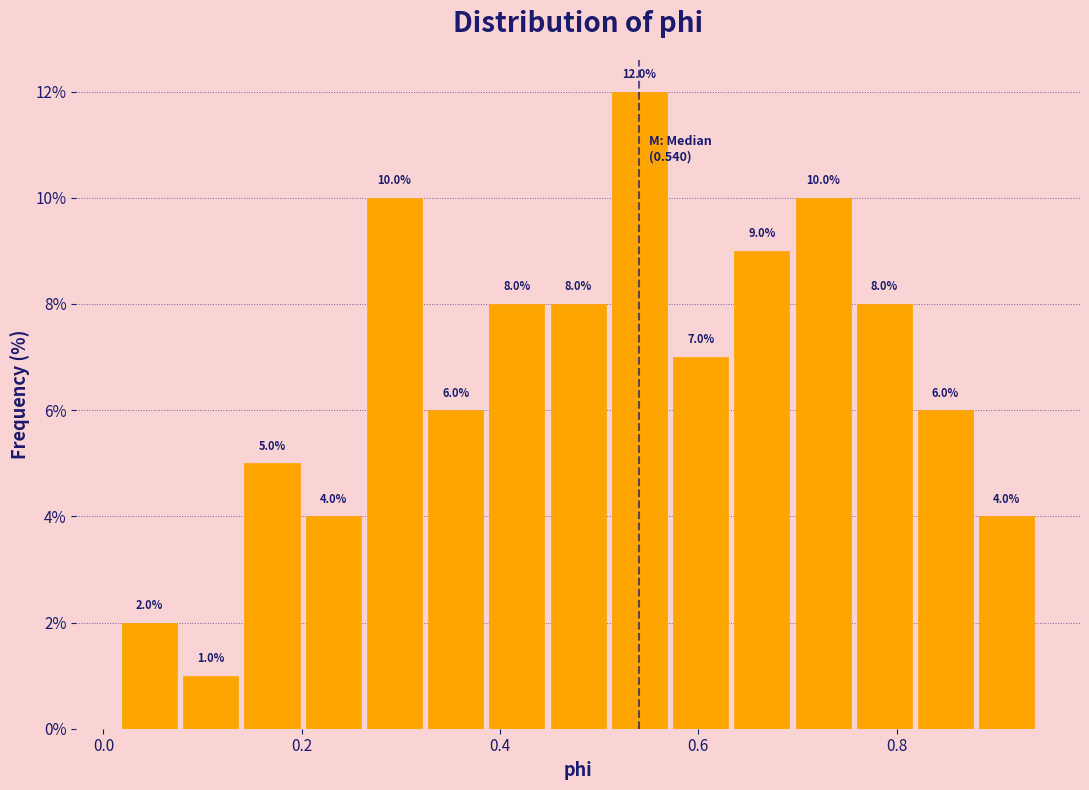

Around what value on the x-axis is the tallest bar? Give the approximate position of its centre, as read against the axis.

0.54